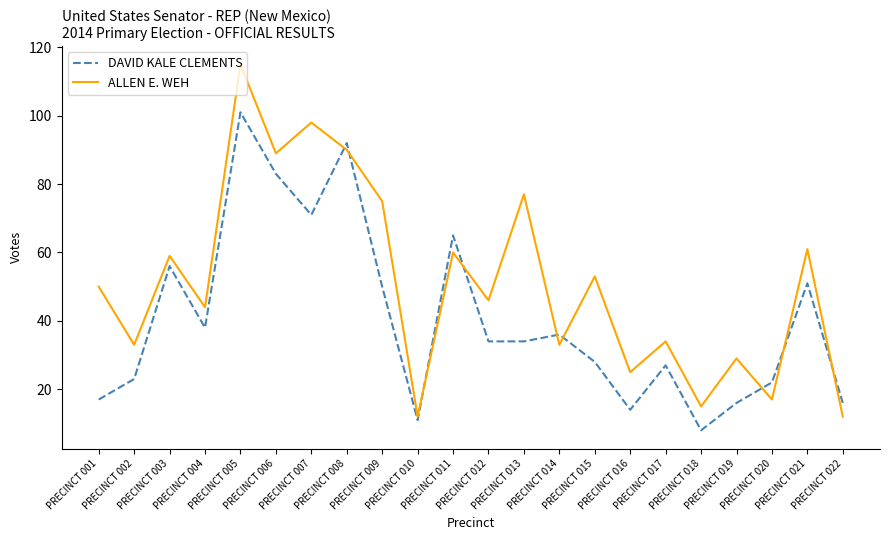

What is the approximate value of ALLEN E. WEH at PRECINCT 006, to the nearest 50?

100